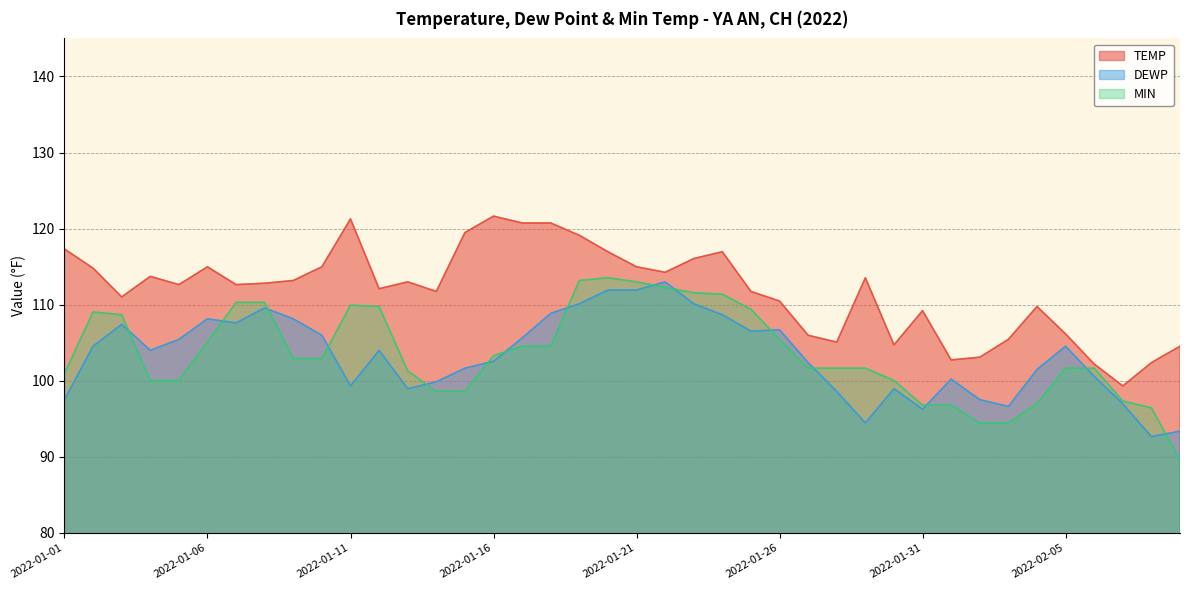

What position from the right is 2022-01-27?

14